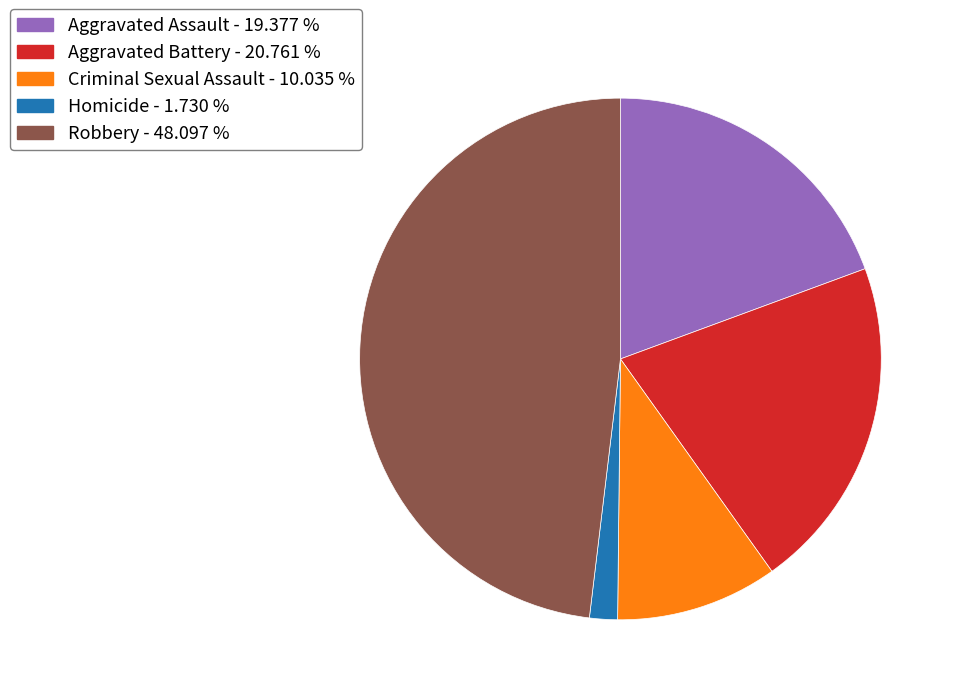

What is the ratio of the value at Homicide to the value at Aggravated Battery?

0.1